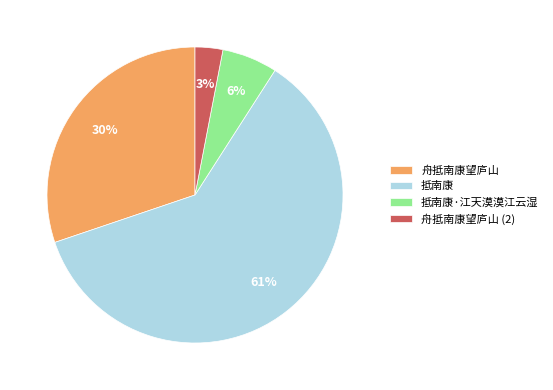

How many slices are in this pie chart?

4